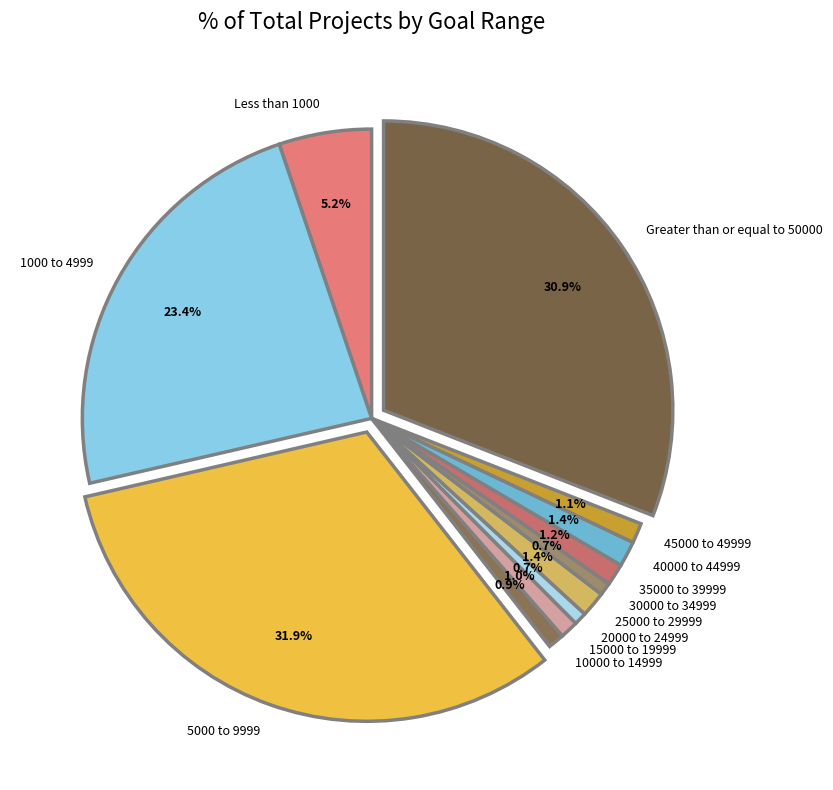

To the nearest percent, what portion does 25000 to 29999 represent?

1%